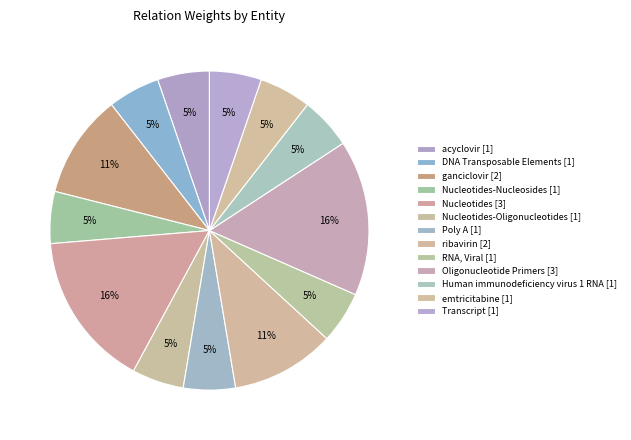

Count the number of slices in the pie.

13